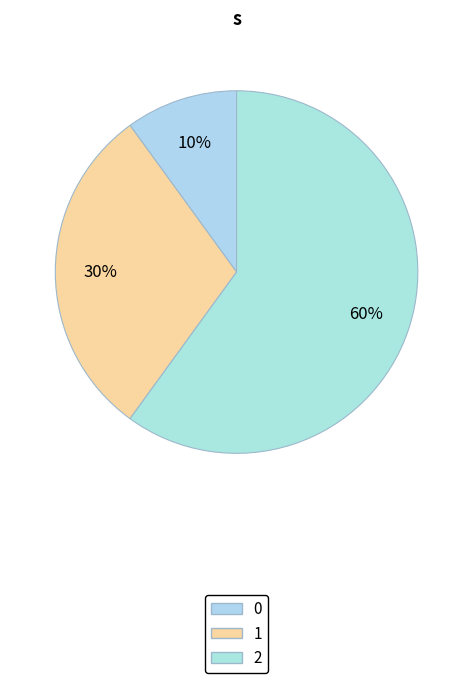

To the nearest percent, what is the average slice percentage?

33%